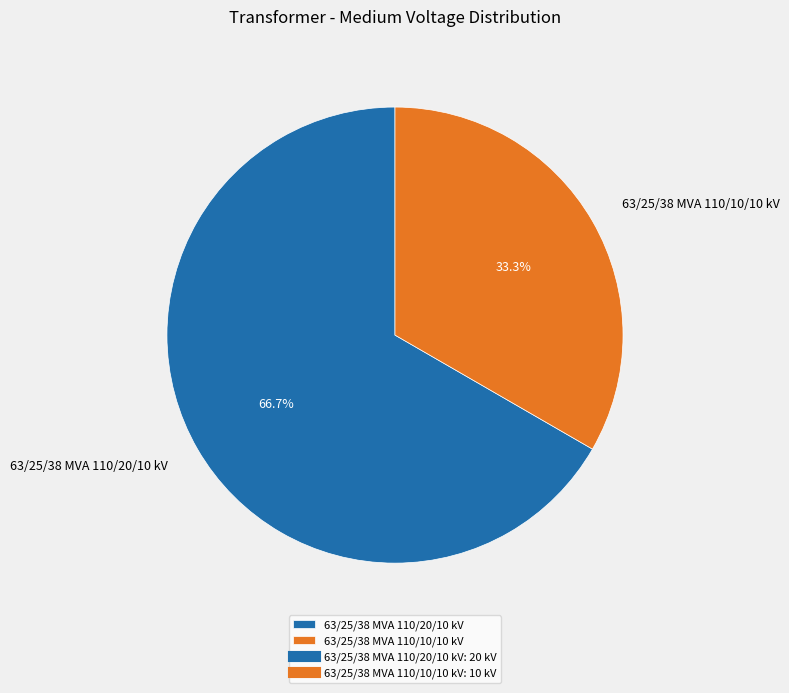

What is the majority slice?

63/25/38 MVA 110/20/10 kV